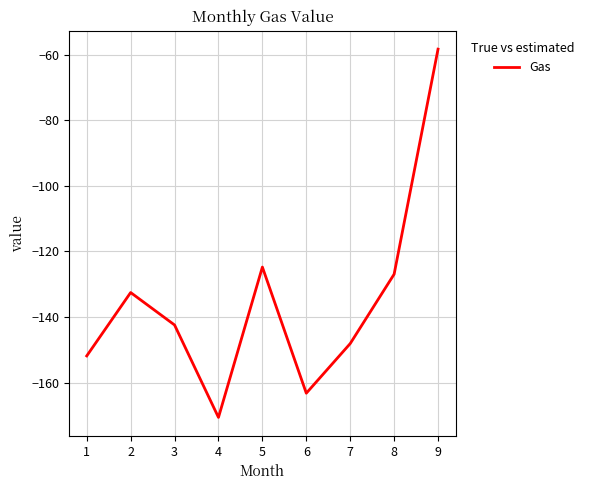

How many interior local peaks (higher than both neighbors) does the data have?

2